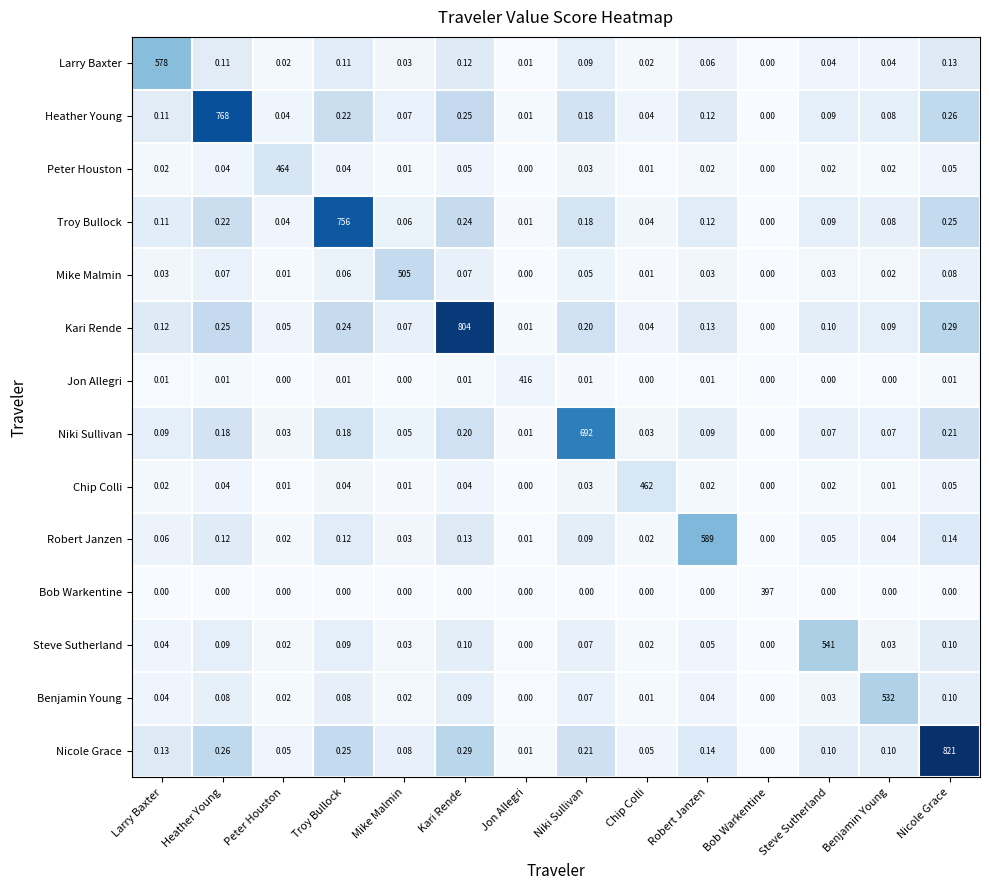

Which category has the lowest value in the Larry Baxter series?

Bob Warkentine